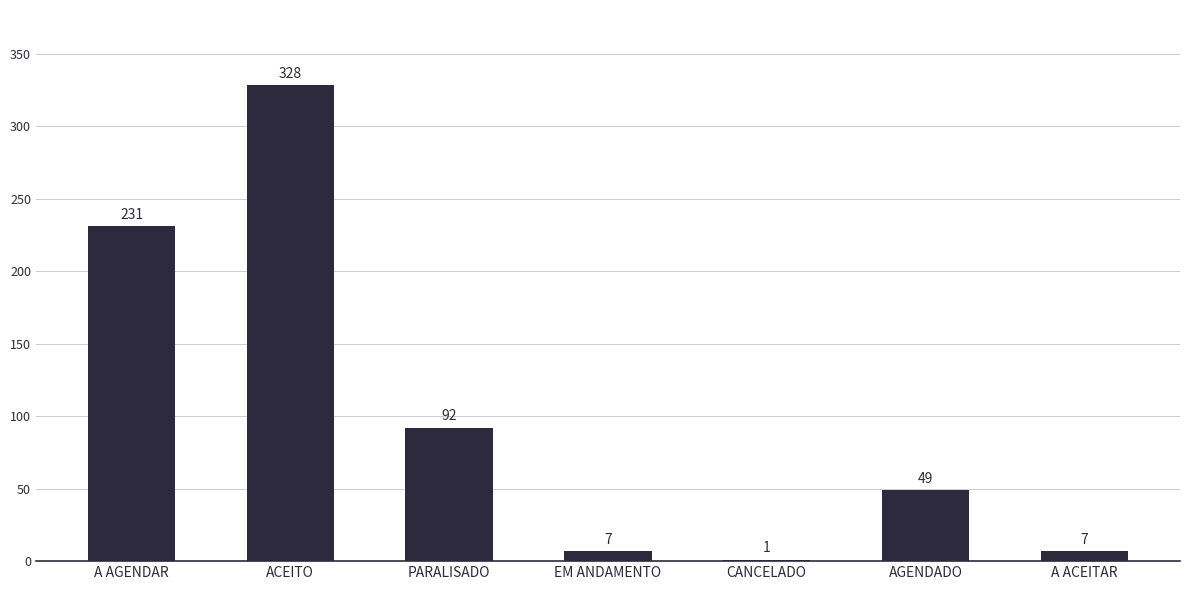

What is the average value?

102